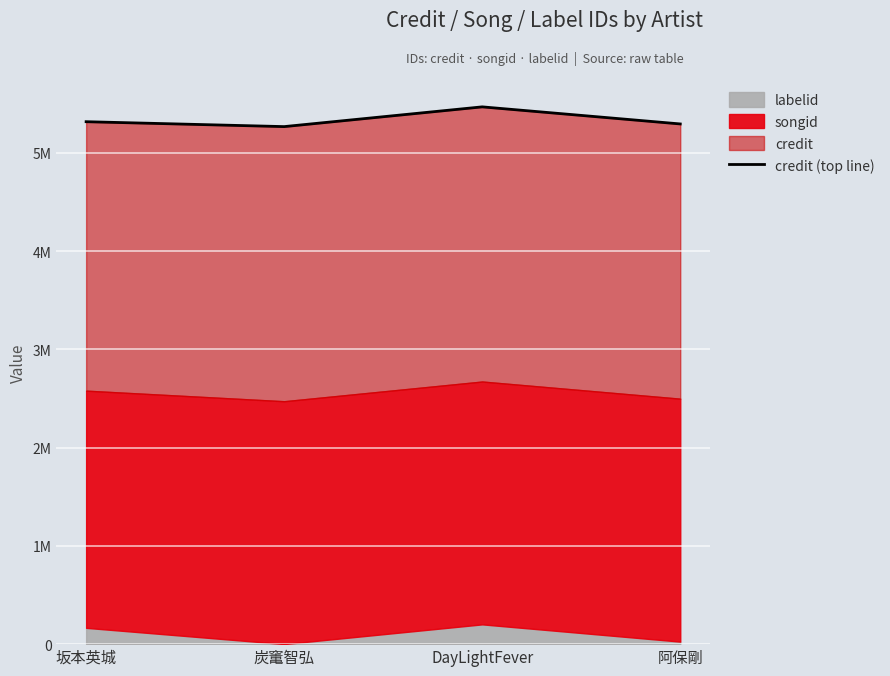

The value at 坂本英城 is 5315665. True or false?

True